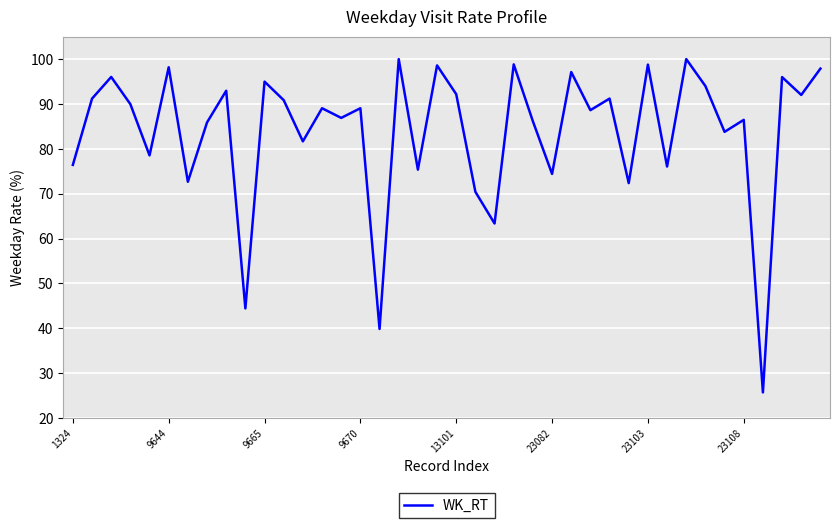

What is the difference between the maximum and minimum values?

74.3